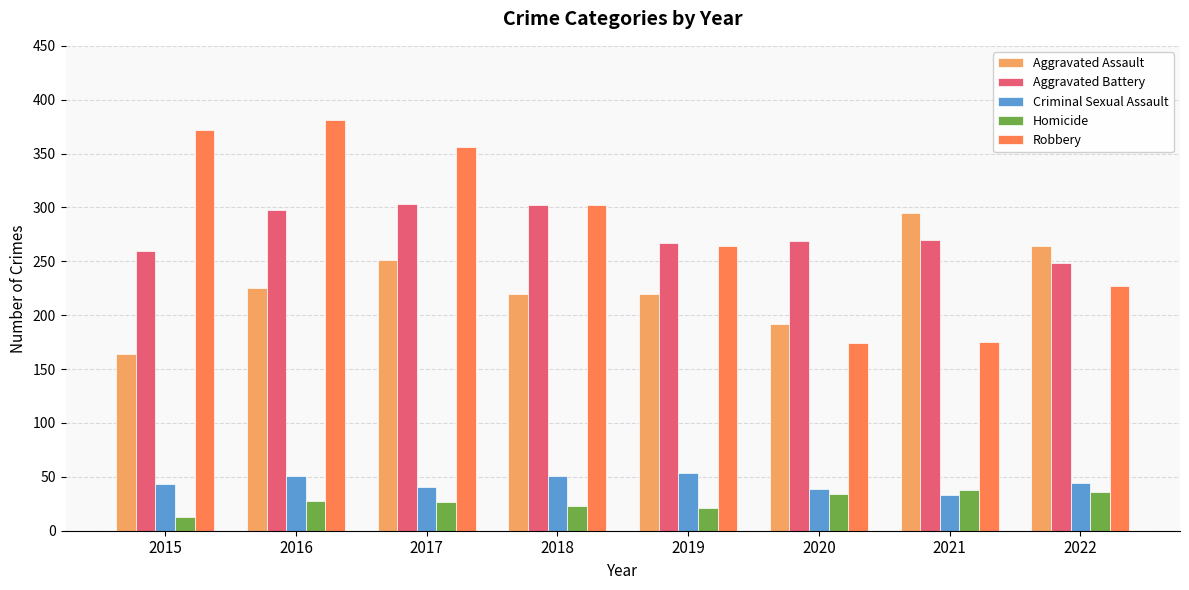

Are the bars horizontal?

No